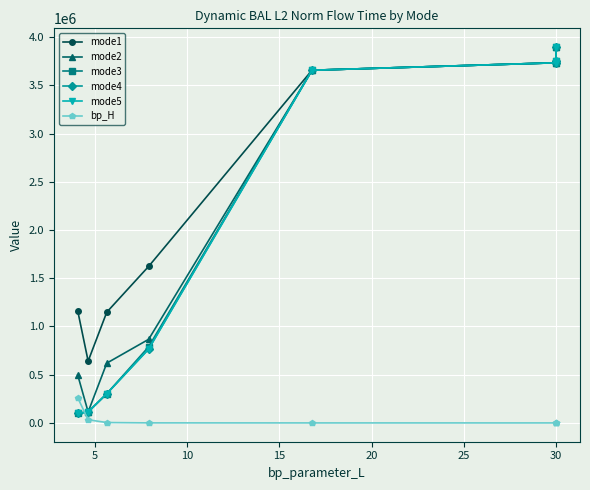

True or false: mode4 has a value of 3750727.0 at 30.

True